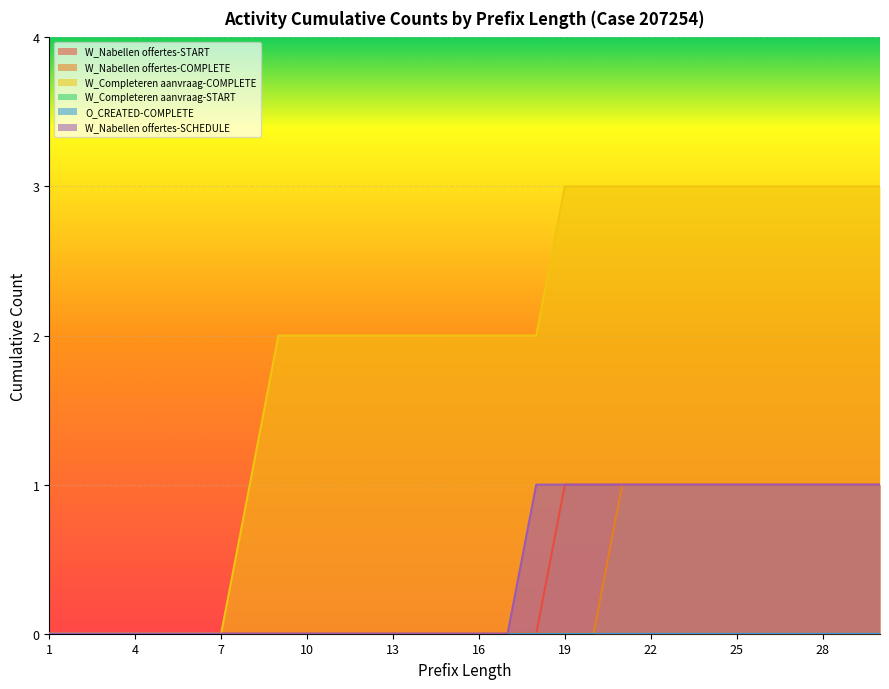

What is the total value across all series at 21?

6